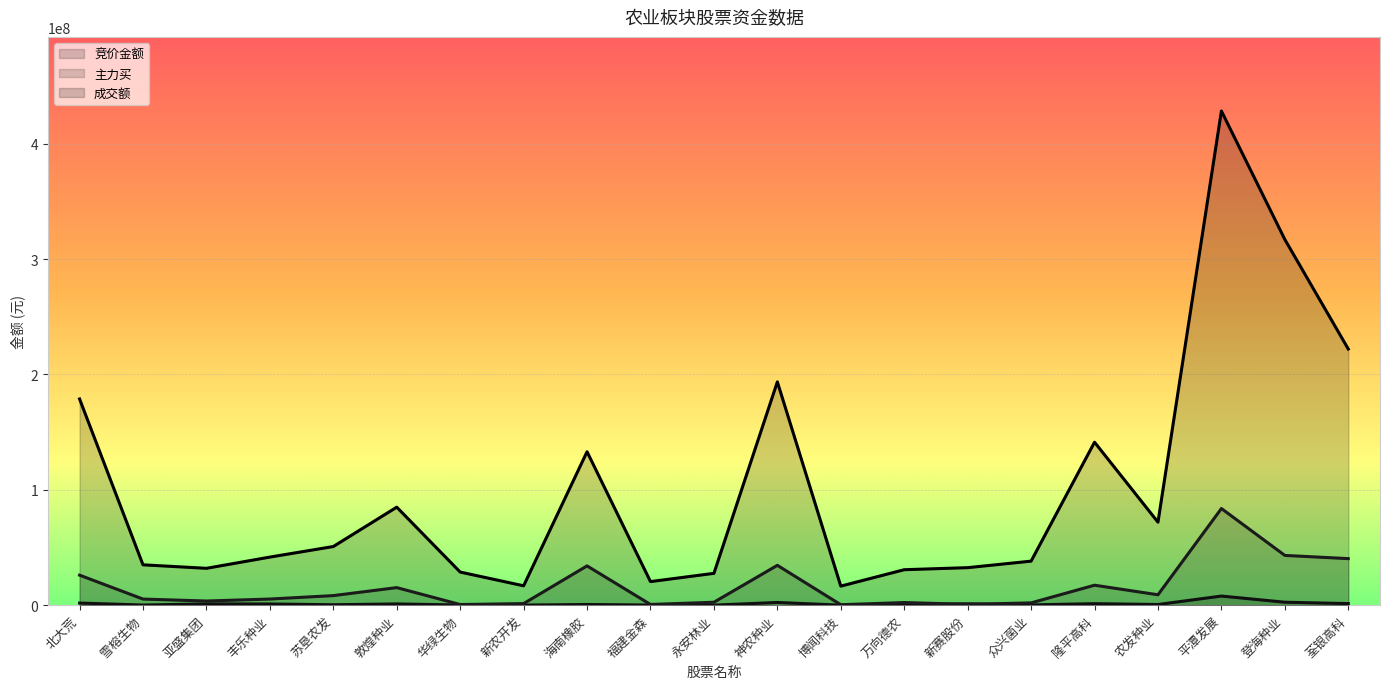

What is the difference between the second highest and minimum values in the 主力买 series?

42730510